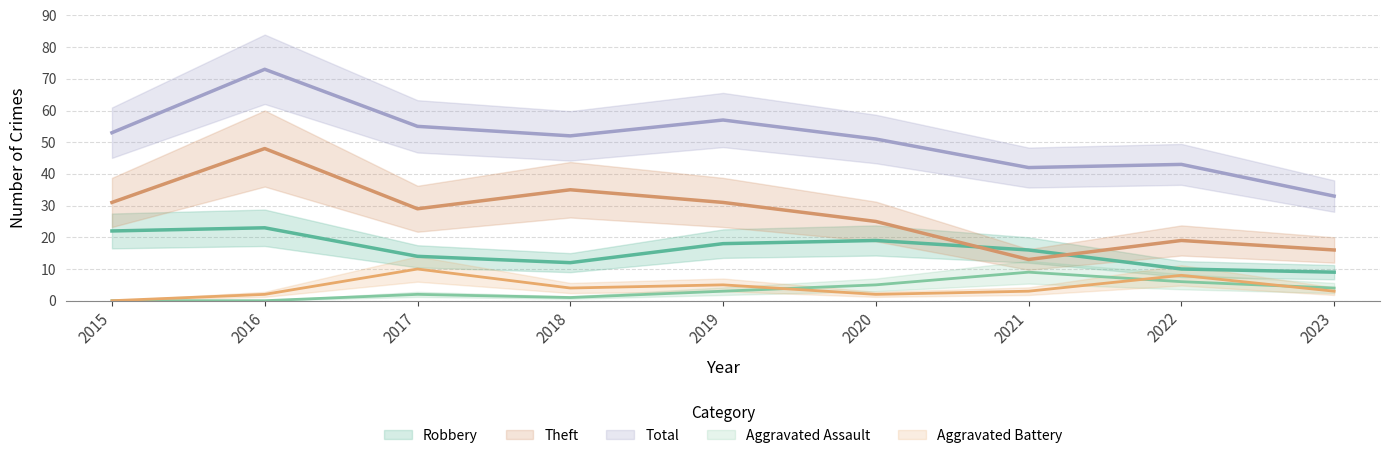

What are all the series names shown in the legend?

Robbery, Theft, Total, Aggravated Assault, Aggravated Battery